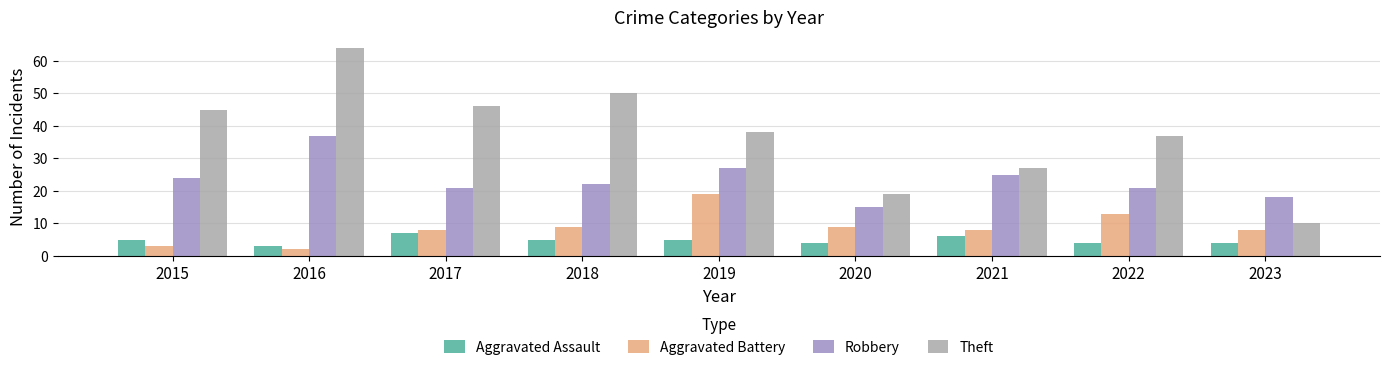

Is it true that Theft equals 50 at 2018?

True